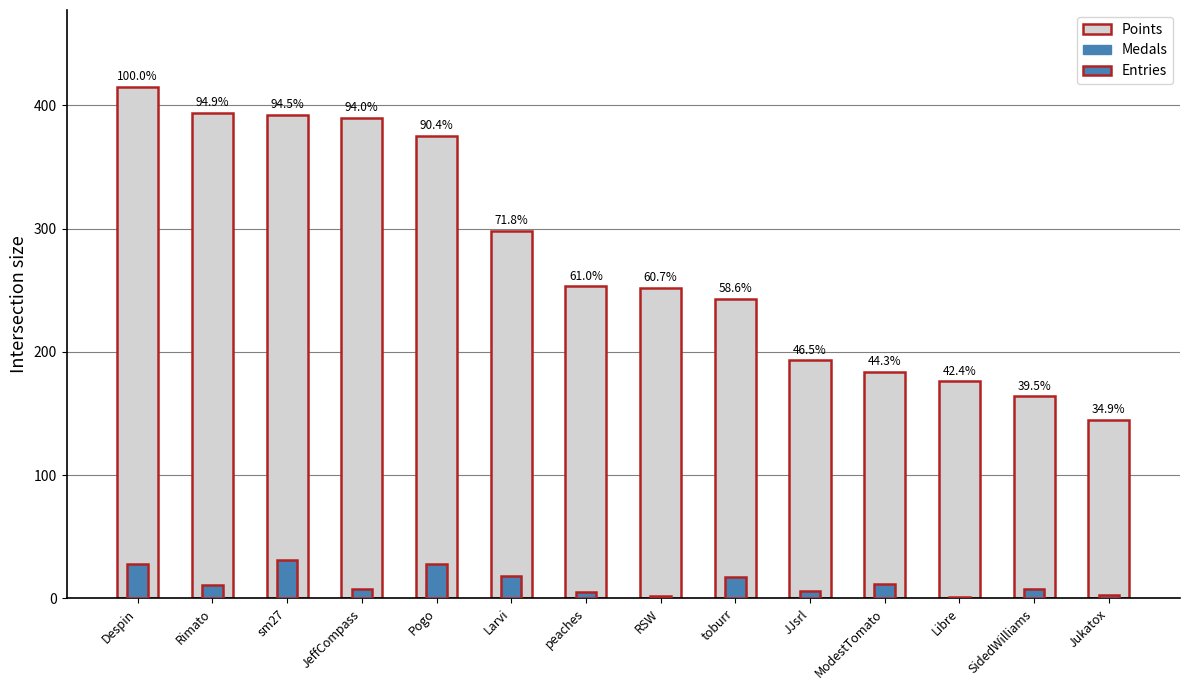

How many groups of bars are there?

14